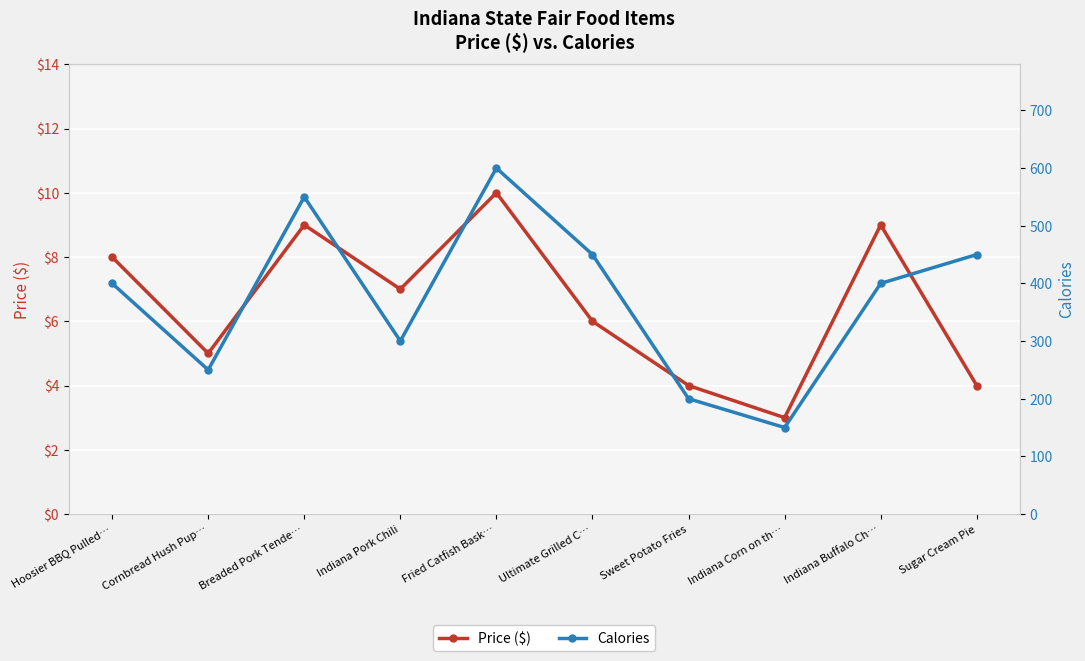

What is the average value of the Price ($) series?

6